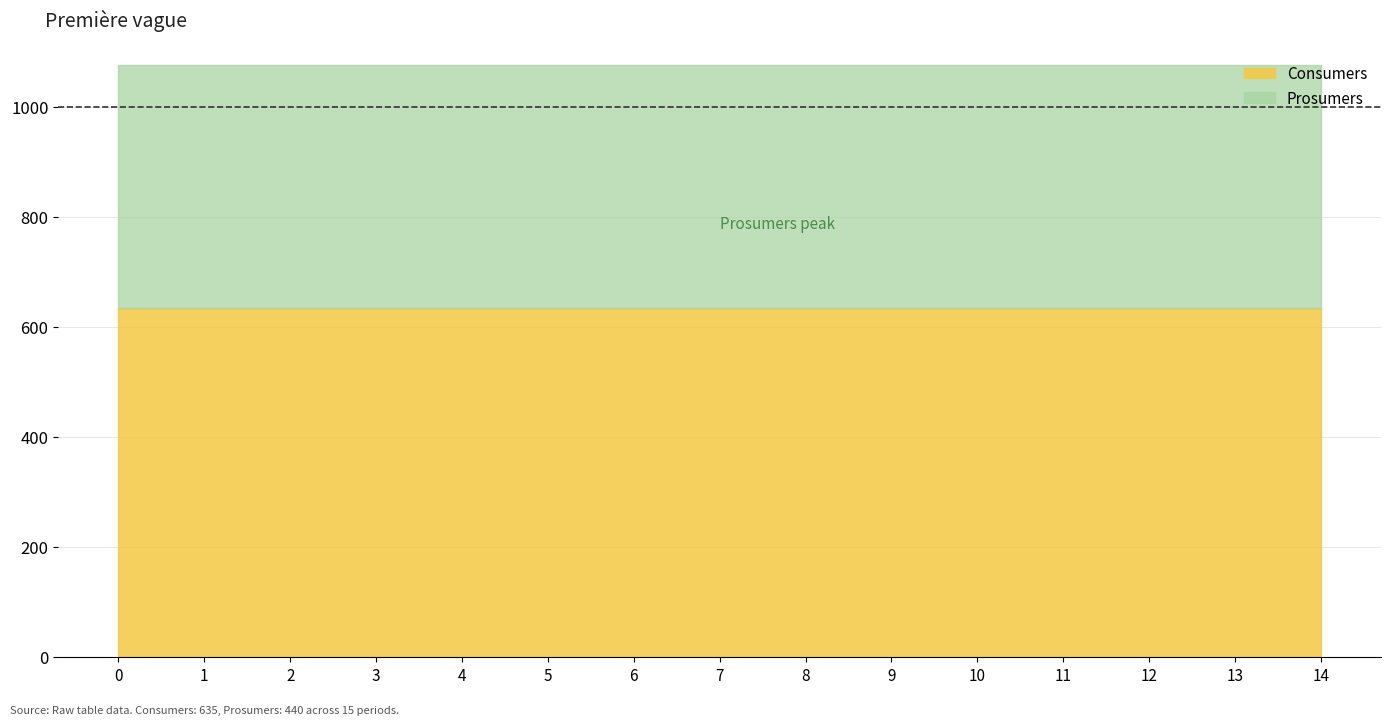

Reading left to right, transcribe all the data shown in this chart.

Consumers: 635	635	635	635	635	635	635	635	635	635	635	635	635	635	635
Prosumers: 440	440	440	440	440	440	440	440	440	440	440	440	440	440	440